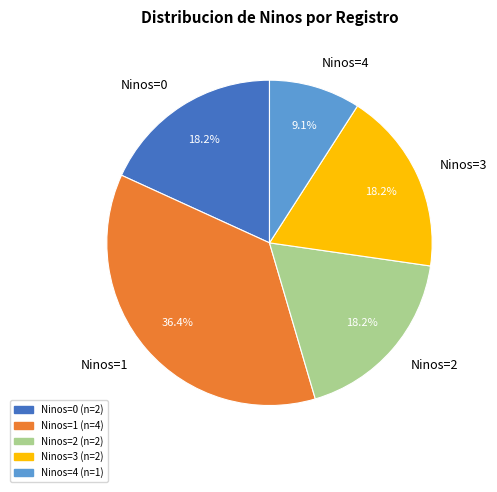

Is there any slice that represents more than half of the pie?

No